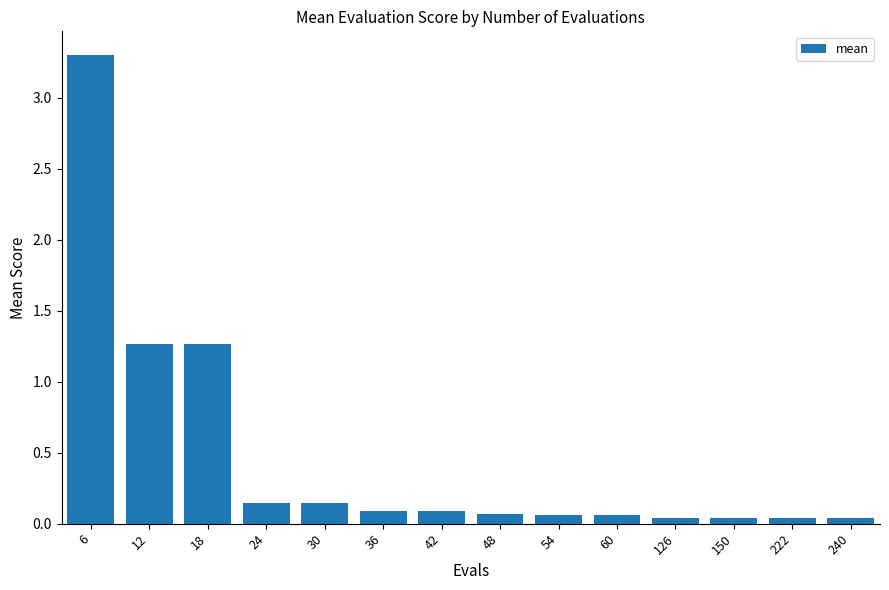

What is the difference between the values at 48 and 12?

1.2